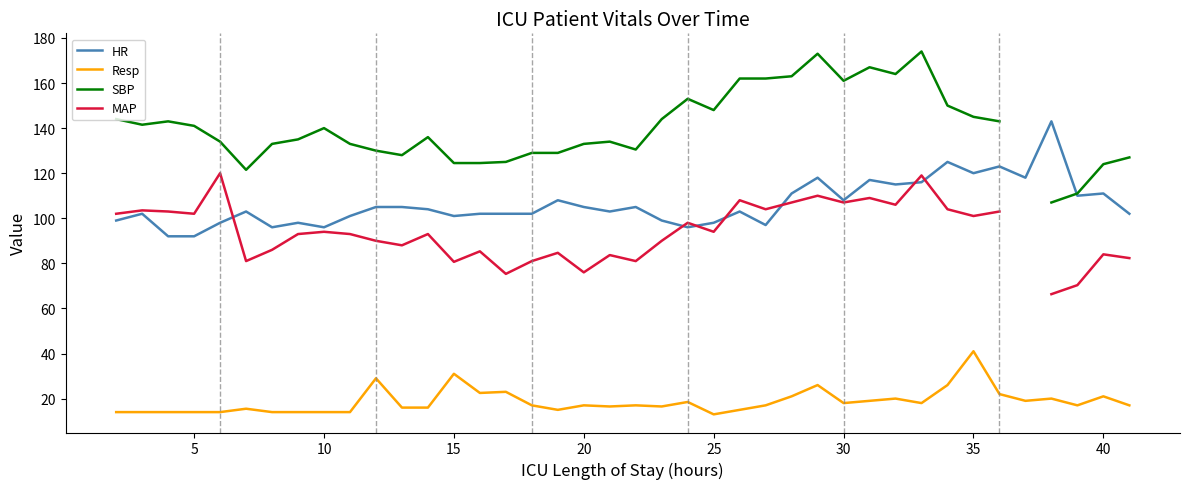

True or false: HR and Resp intersect in this chart.

False